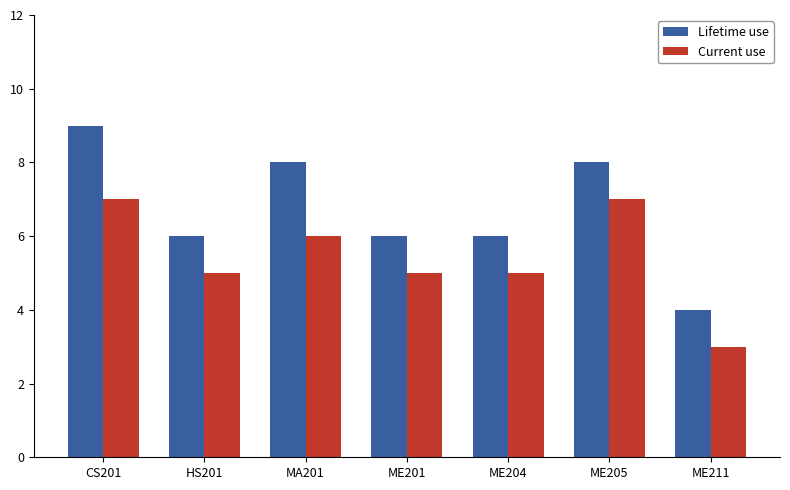

What is the smallest value displayed?

3